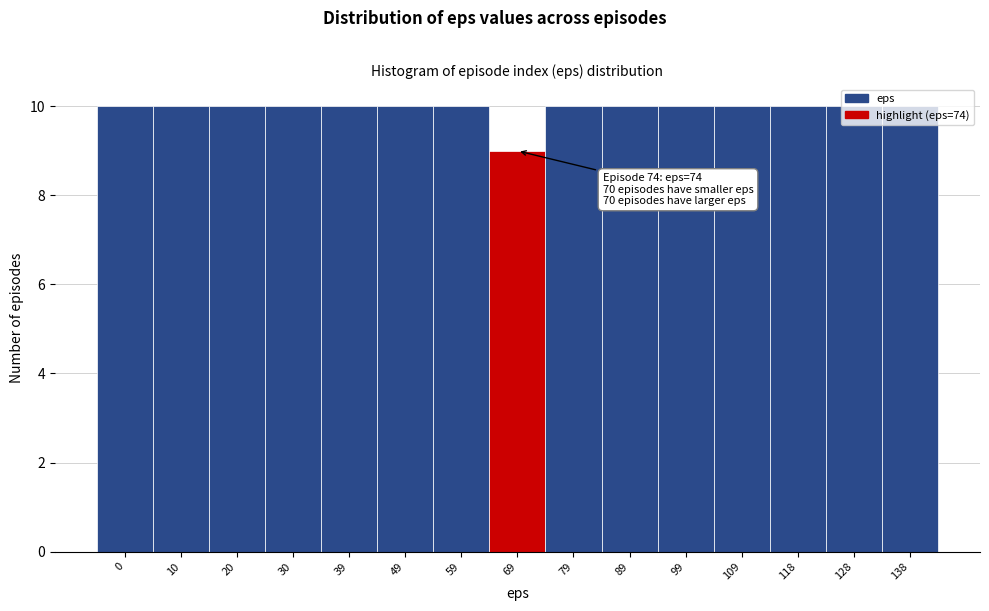

What is the ratio of the value at 49 to the value at 128?

1.0